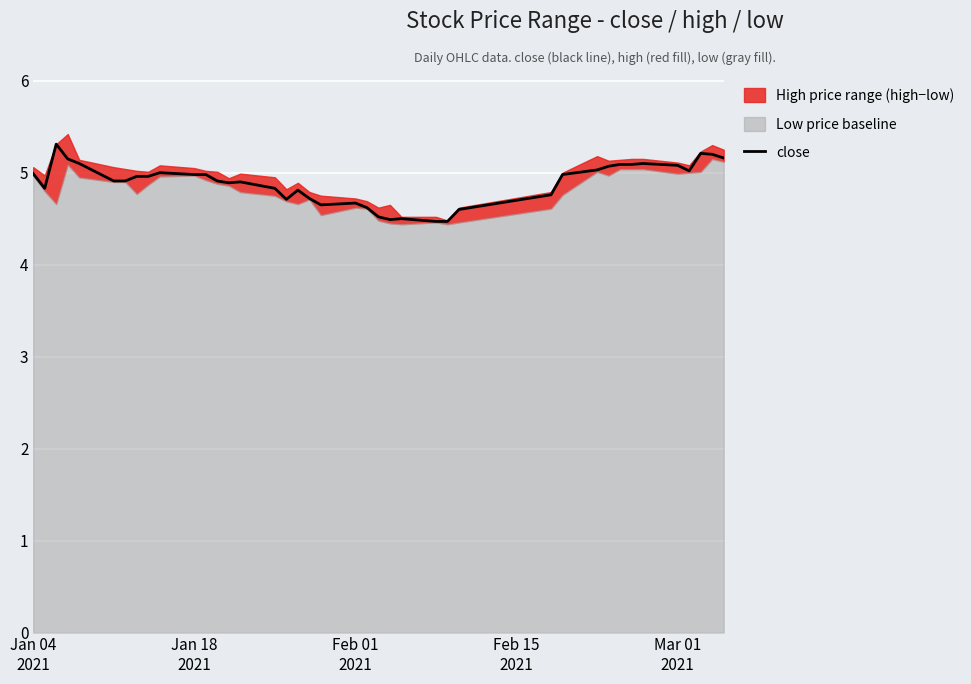

What is the difference between the maximum and minimum values?

0.8